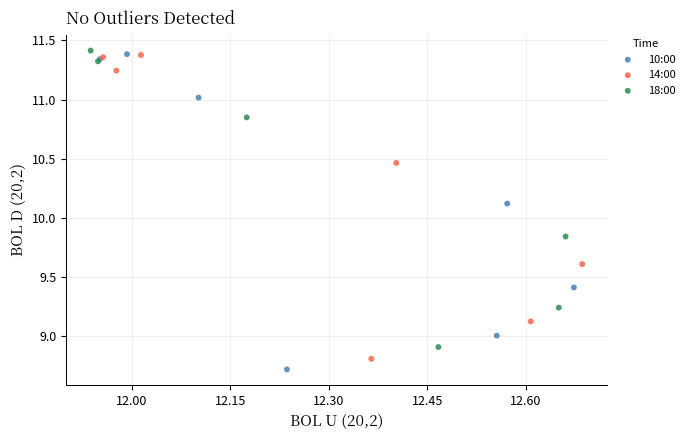

Which series contains the lowest Y value?

10:00